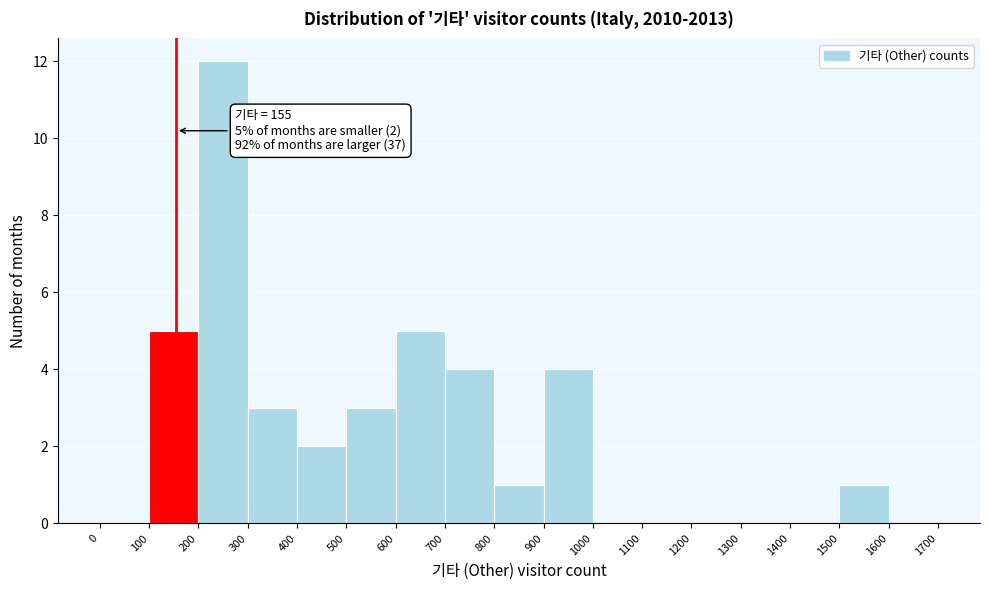

Which range on the x-axis has the tallest bar?

200 to 300